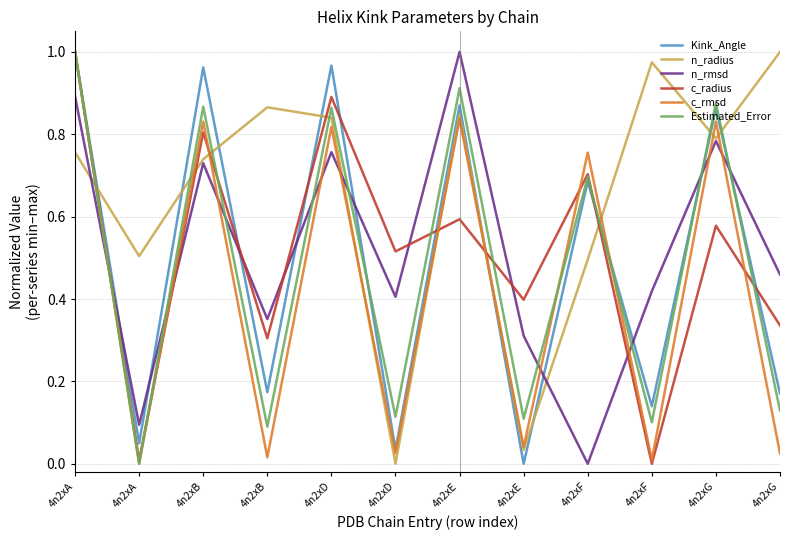

What are all the series names shown in the legend?

Kink_Angle, n_radius, n_rmsd, c_radius, c_rmsd, Estimated_Error